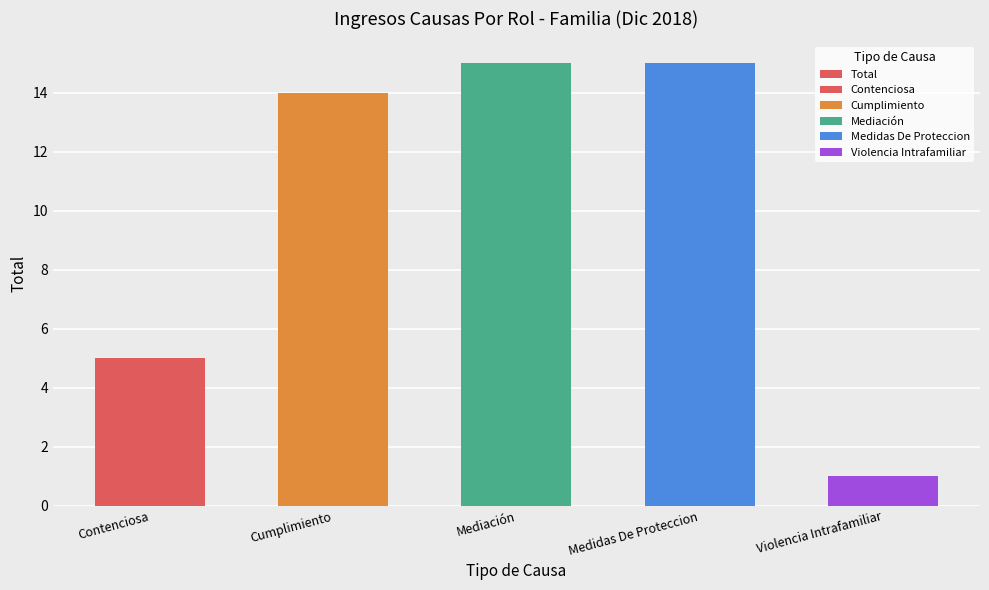

What is the label of the 1st bar from the right?

Violencia Intrafamiliar